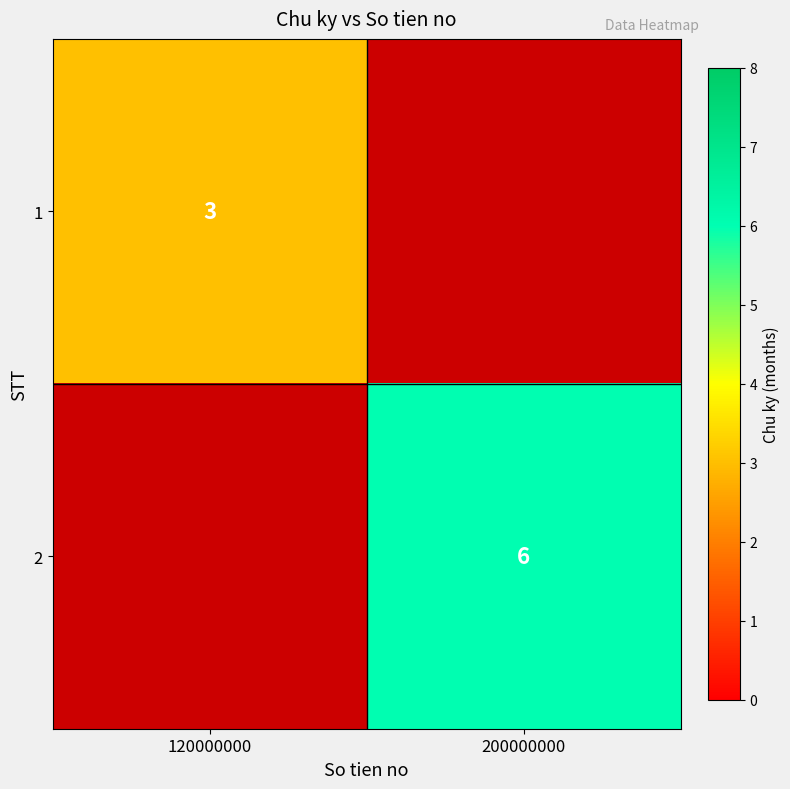

At which category does the chart reach its minimum across all series?

120000000